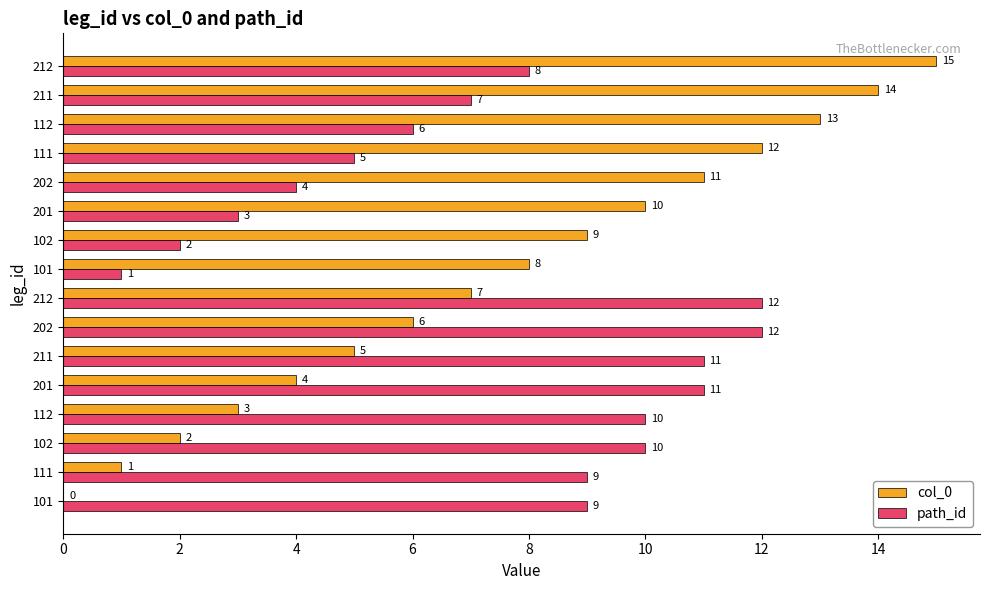

At how many categories does at least one series exceed 5?

16